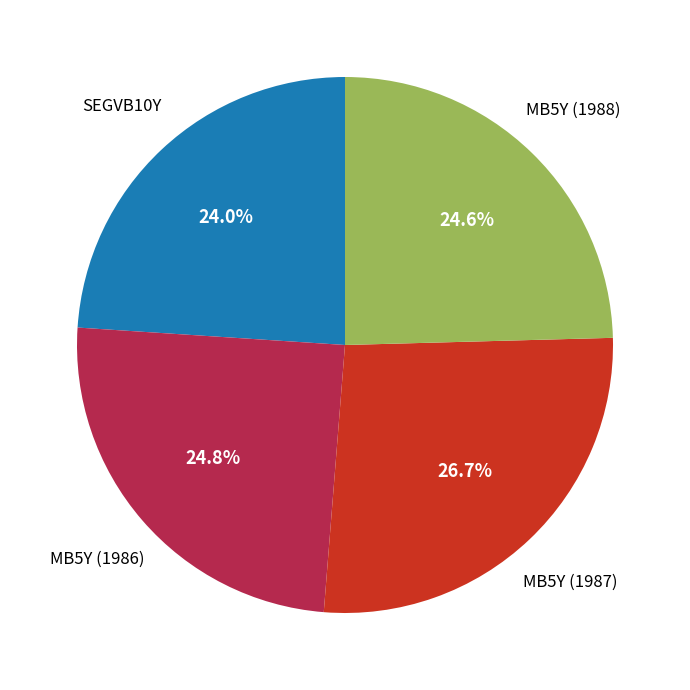

Does any single category account for the majority?

No